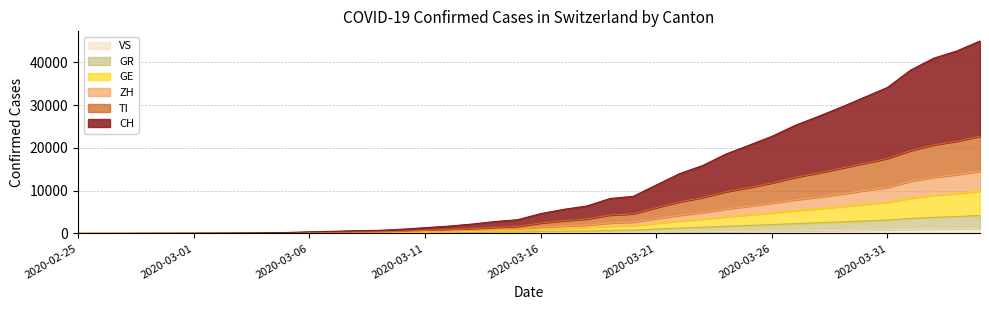

What is the label of the 24th point from the right?

2020-03-12